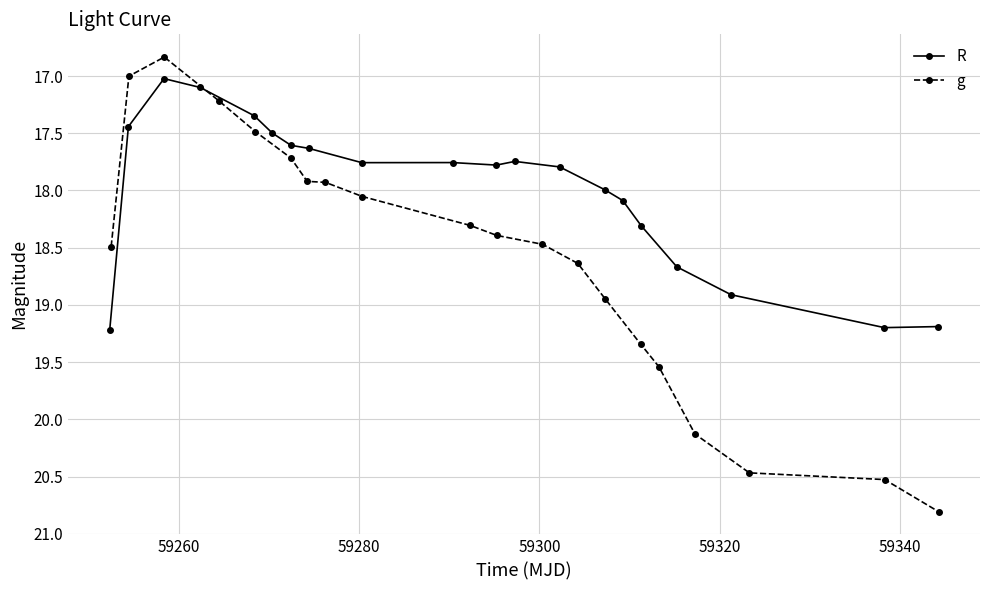

What is the value of the g point at the 8th from the left?

17.9